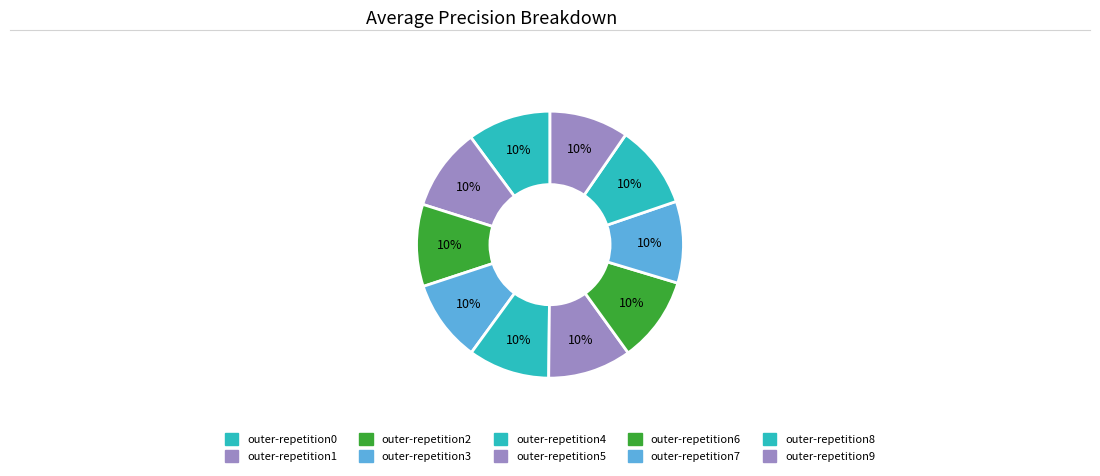

Count the number of slices in the pie.

10